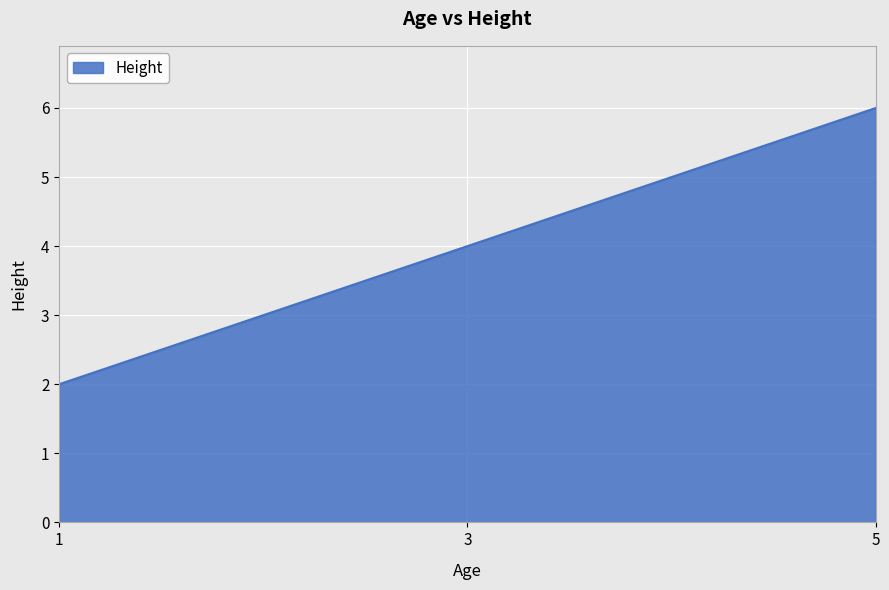

Count the values in the range 2 to 6.

3